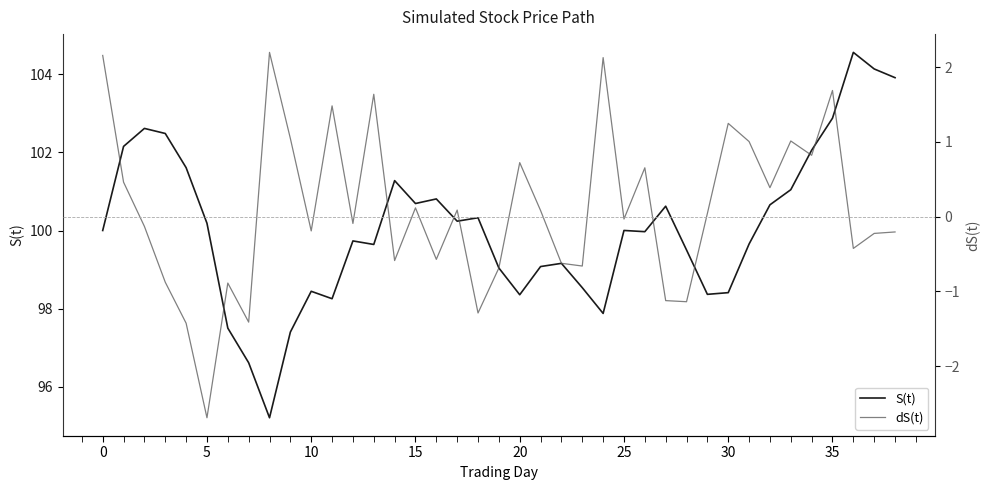

Is it true that dS(t) equals 0.1 at 17?

True